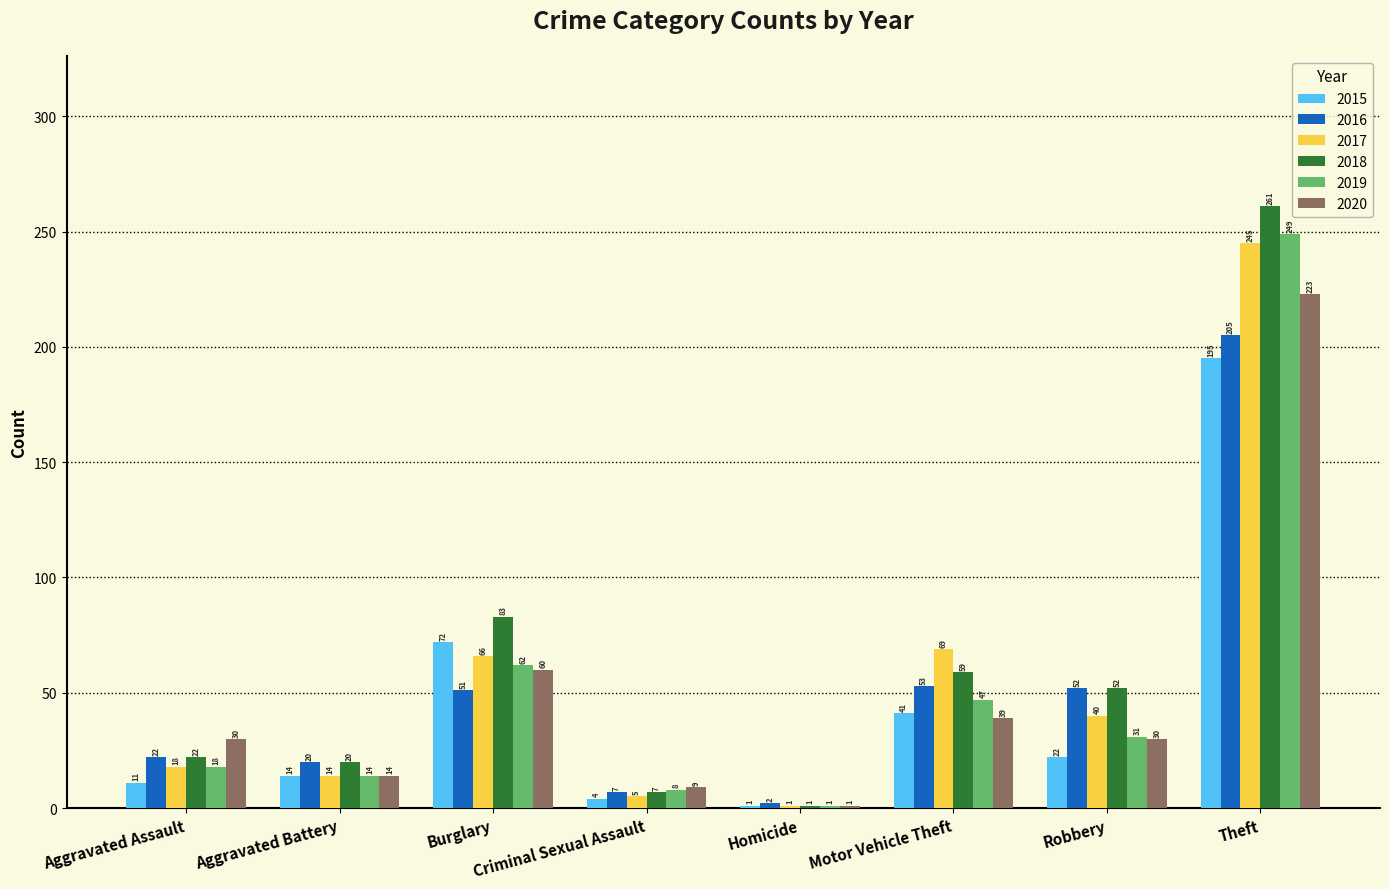

Which series has the largest range (max minus min)?

2018